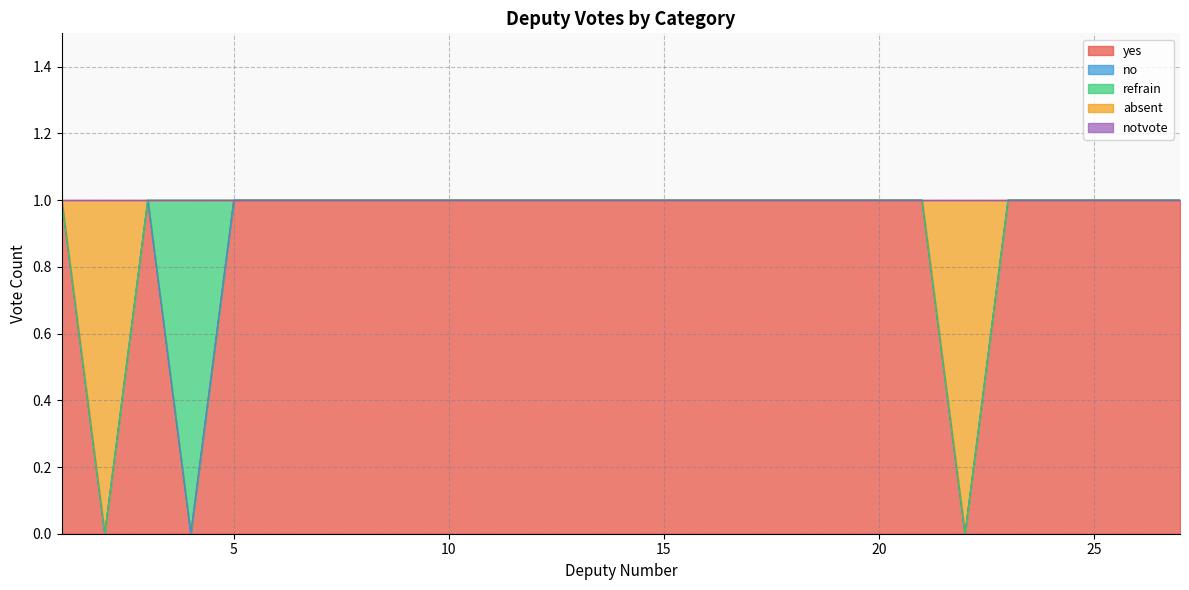

At which label is no closest to 0?

1